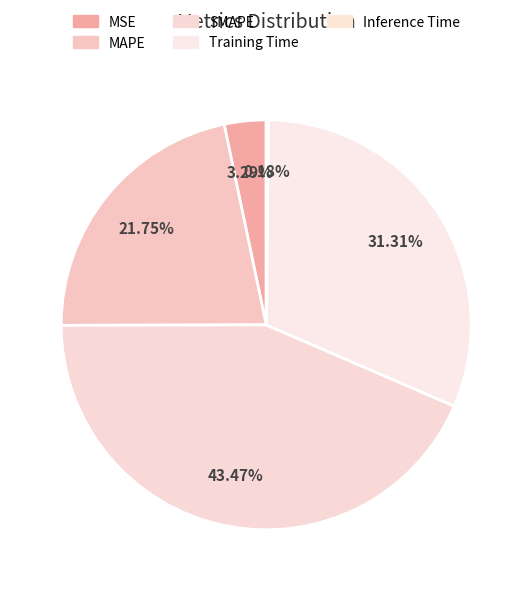

What percentage is the Training Time slice, to the nearest percent?

31%